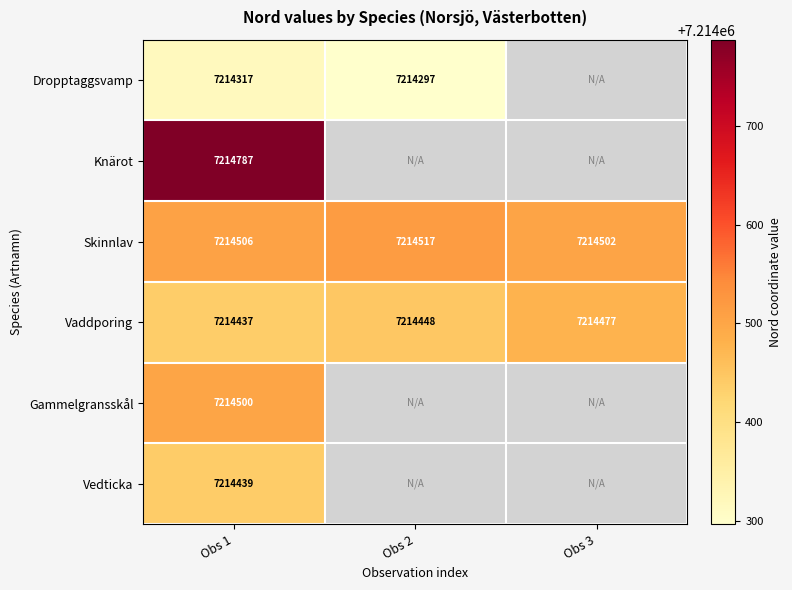

Rank the categories by Skinnlav value from lowest to highest.

Obs 3, Obs 1, Obs 2